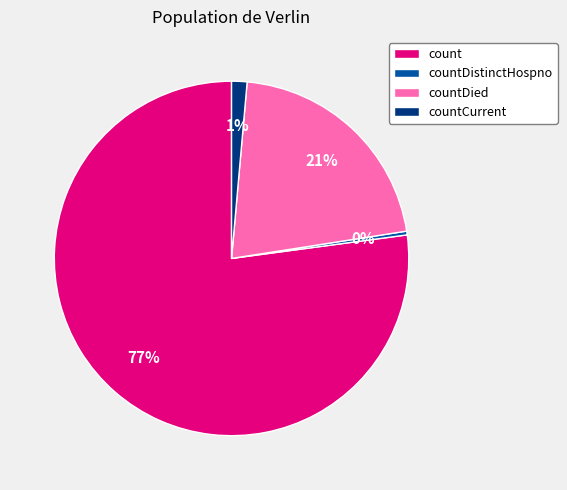

What is the largest slice in the pie chart?

count